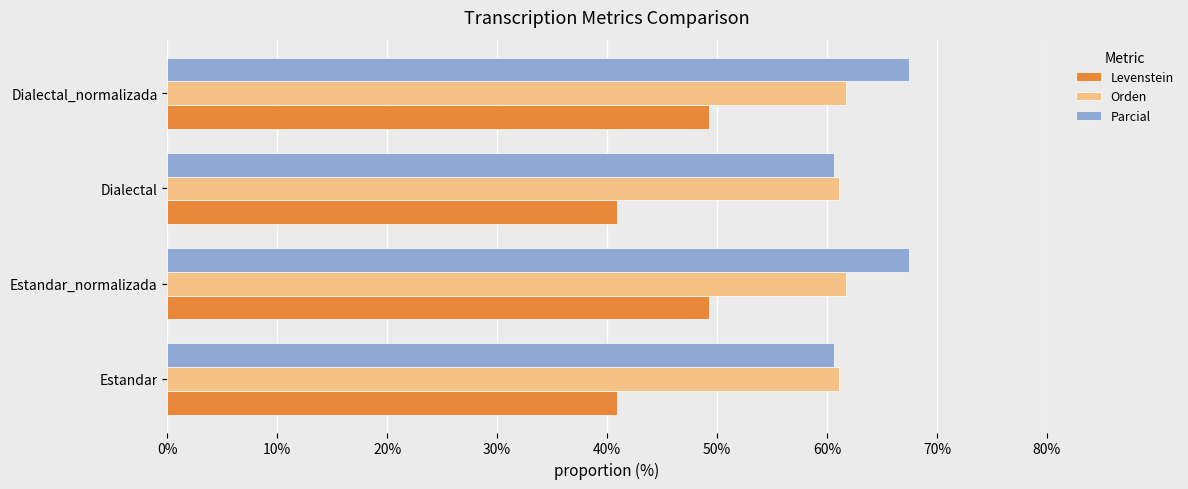

How many data points in Parcial are above 67?

2